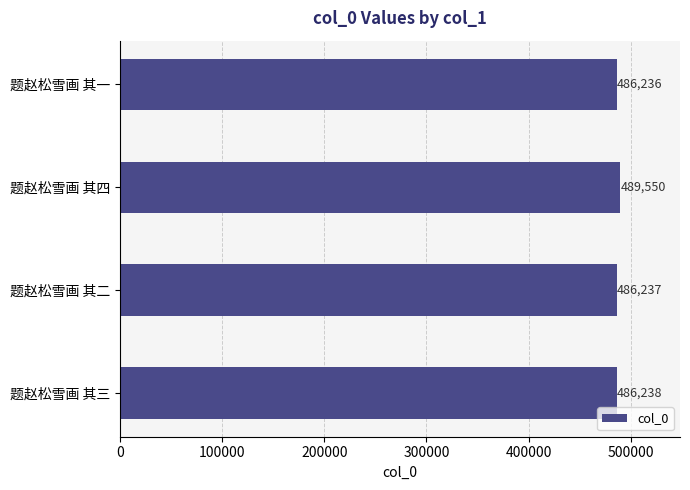

What is the change in value from 题赵松雪画 其一 to 题赵松雪画 其三?

+2